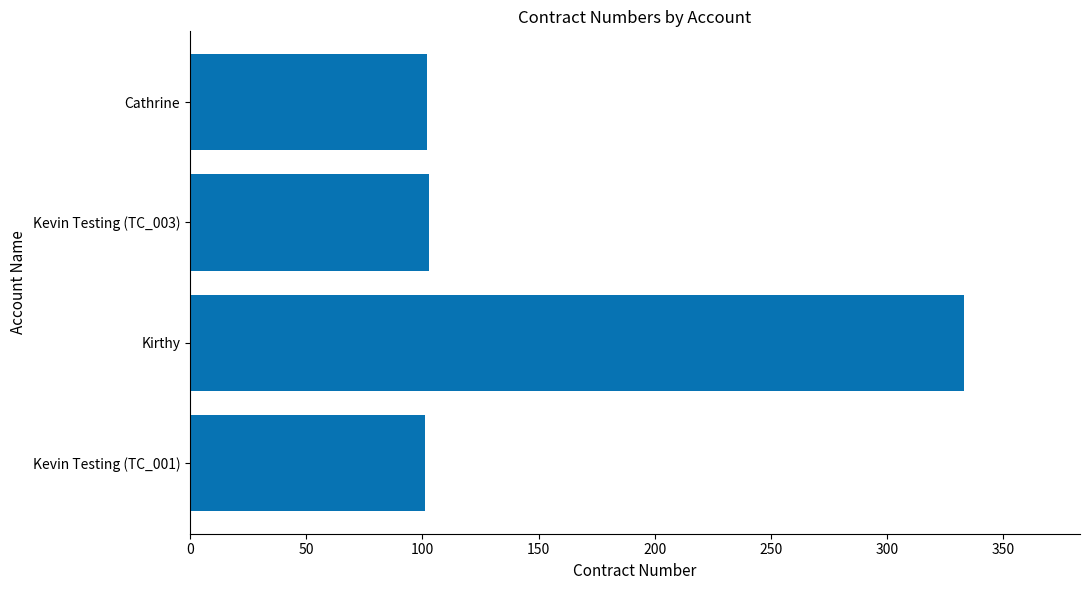

Does the chart contain any negative values?

No